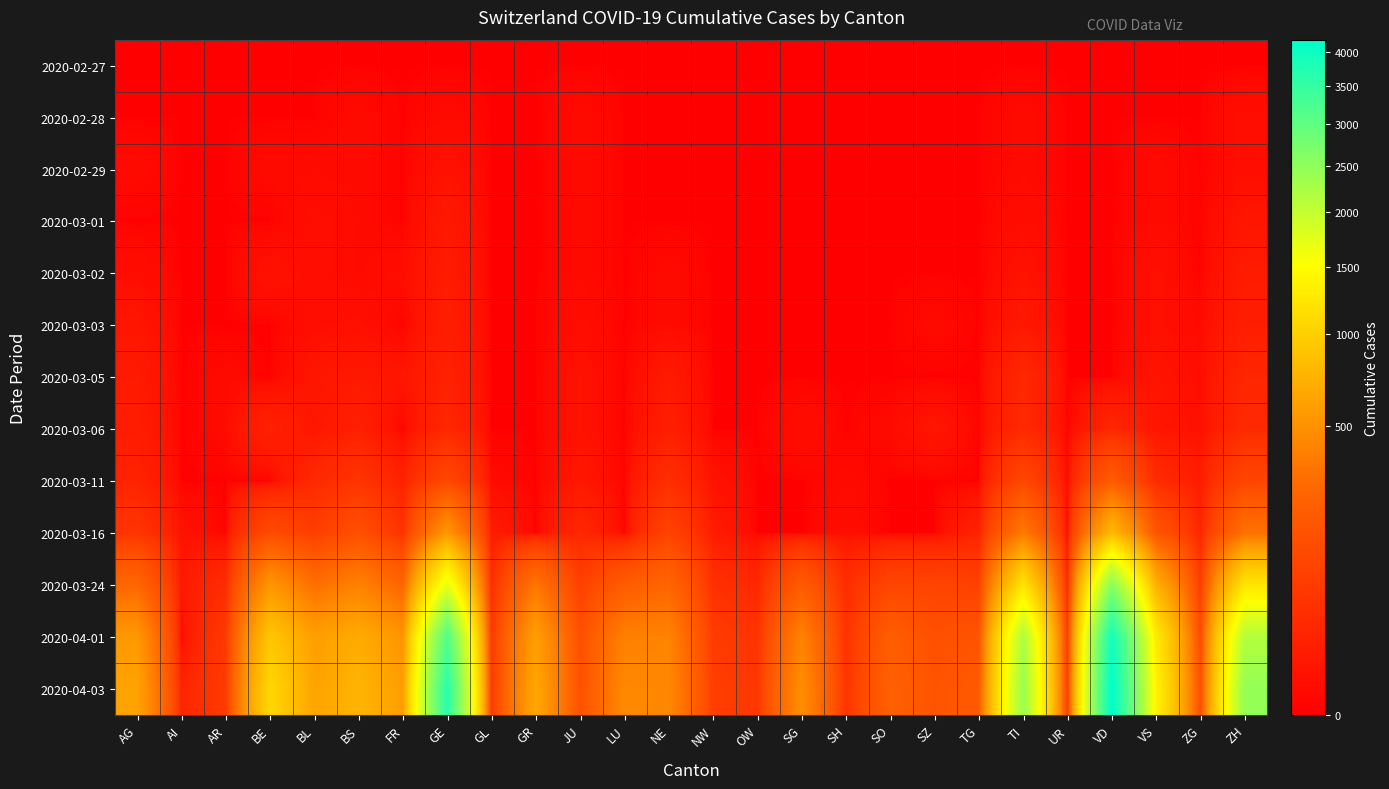

What is the difference between the highest and lowest values at TG?

199